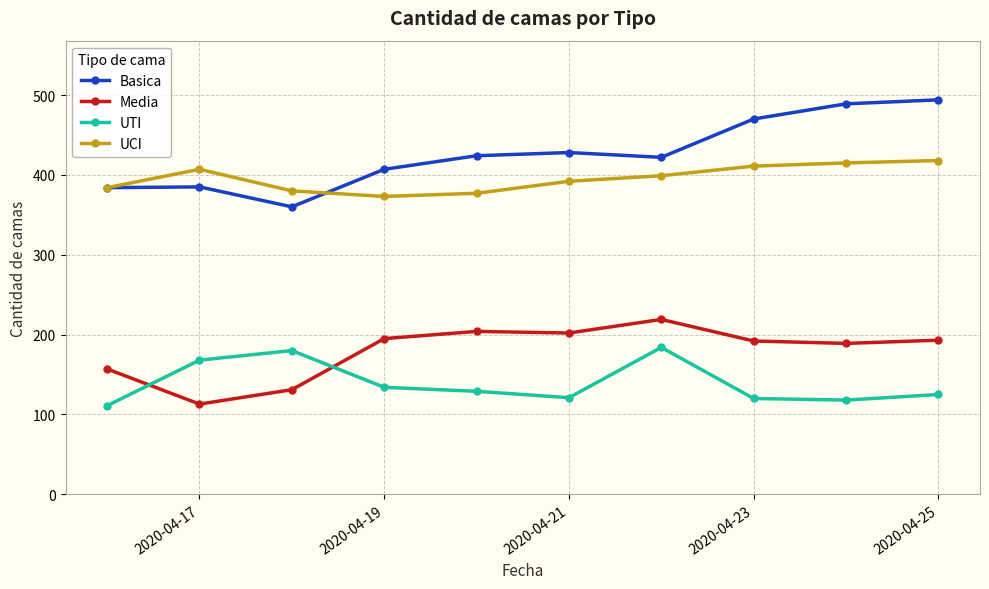

Rank the series by their maximum value, from lowest to highest.

UTI, Media, UCI, Basica